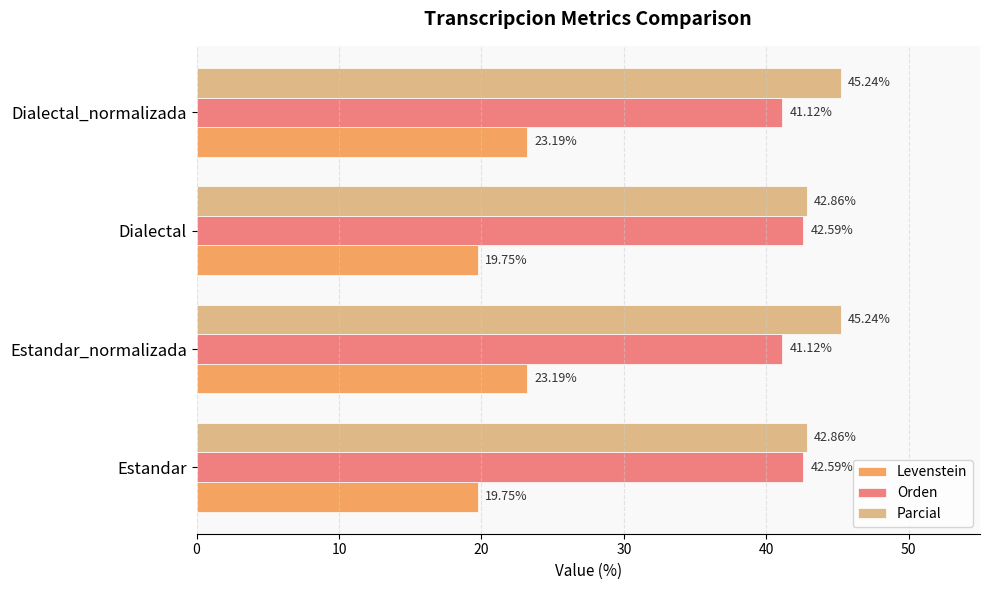

At how many categories does at least one series exceed 32?

4